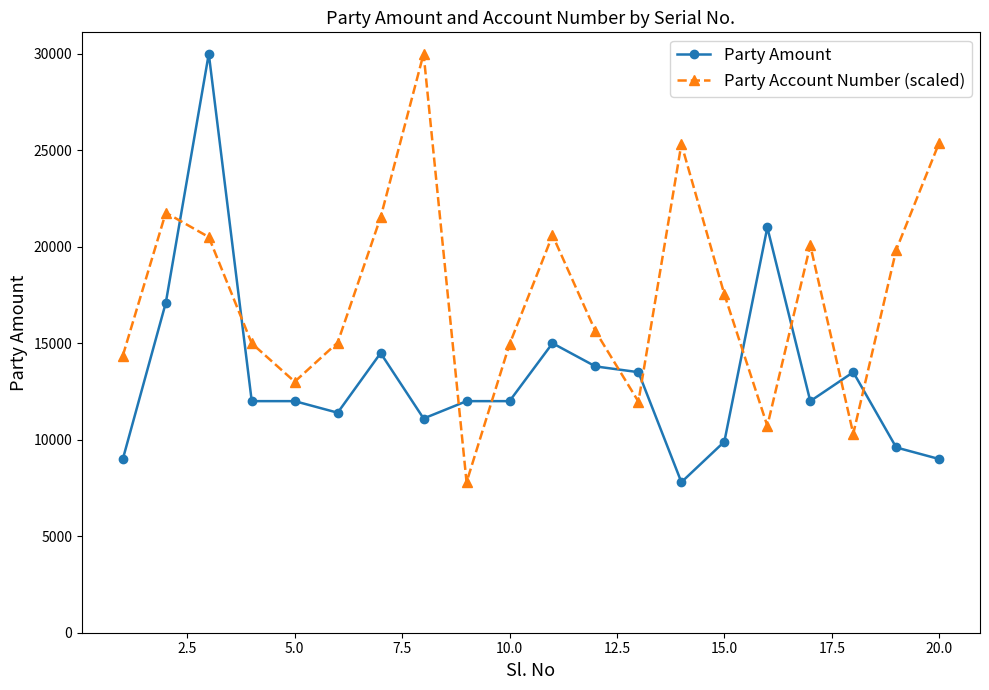

What is the value of the Party Amount point at the 11th from the left?

15000.0